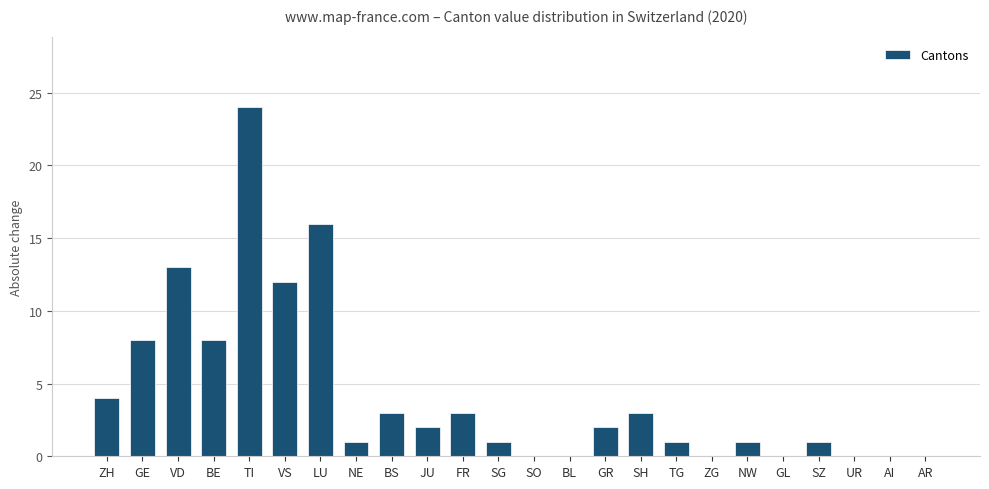

Reading right to left, list all the values displayed in this chart.

AR=0	AI=0	UR=0	SZ=1	GL=0	NW=1	ZG=0	TG=1	SH=3	GR=2	BL=0	SO=0	SG=1	FR=3	JU=2	BS=3	NE=1	LU=16	VS=12	TI=24	BE=8	VD=13	GE=8	ZH=4